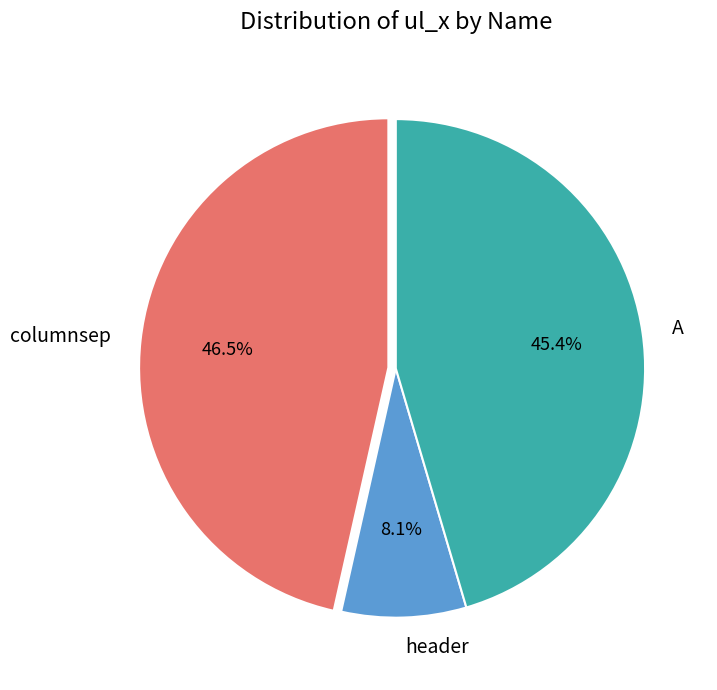

Rank the categories by value from lowest to highest.

header, A, columnsep